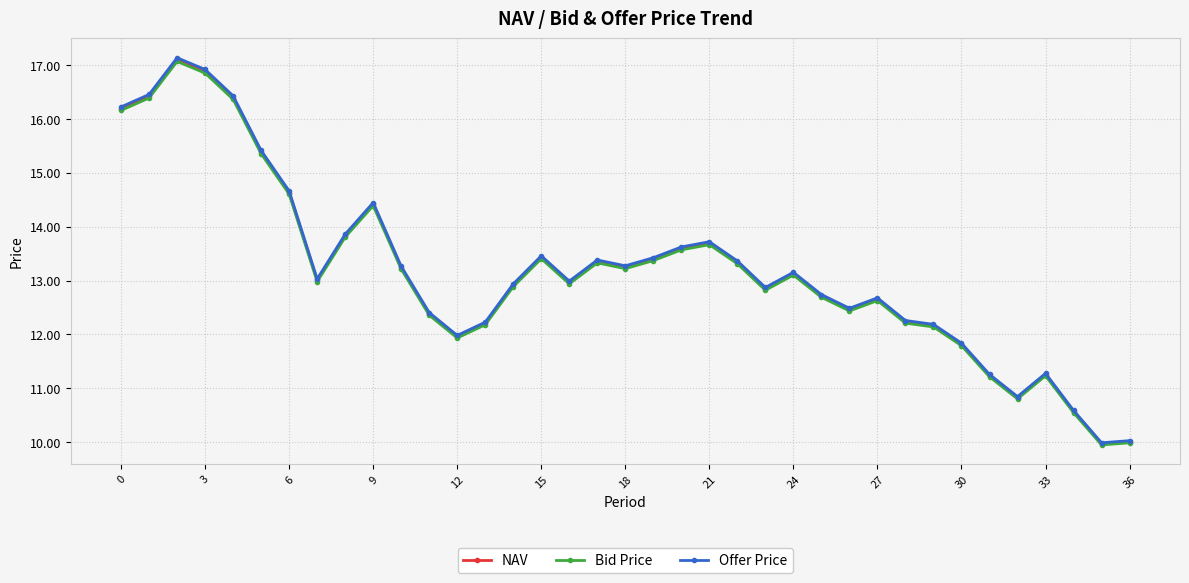

True or false: NAV and Offer Price cross at least once.

False